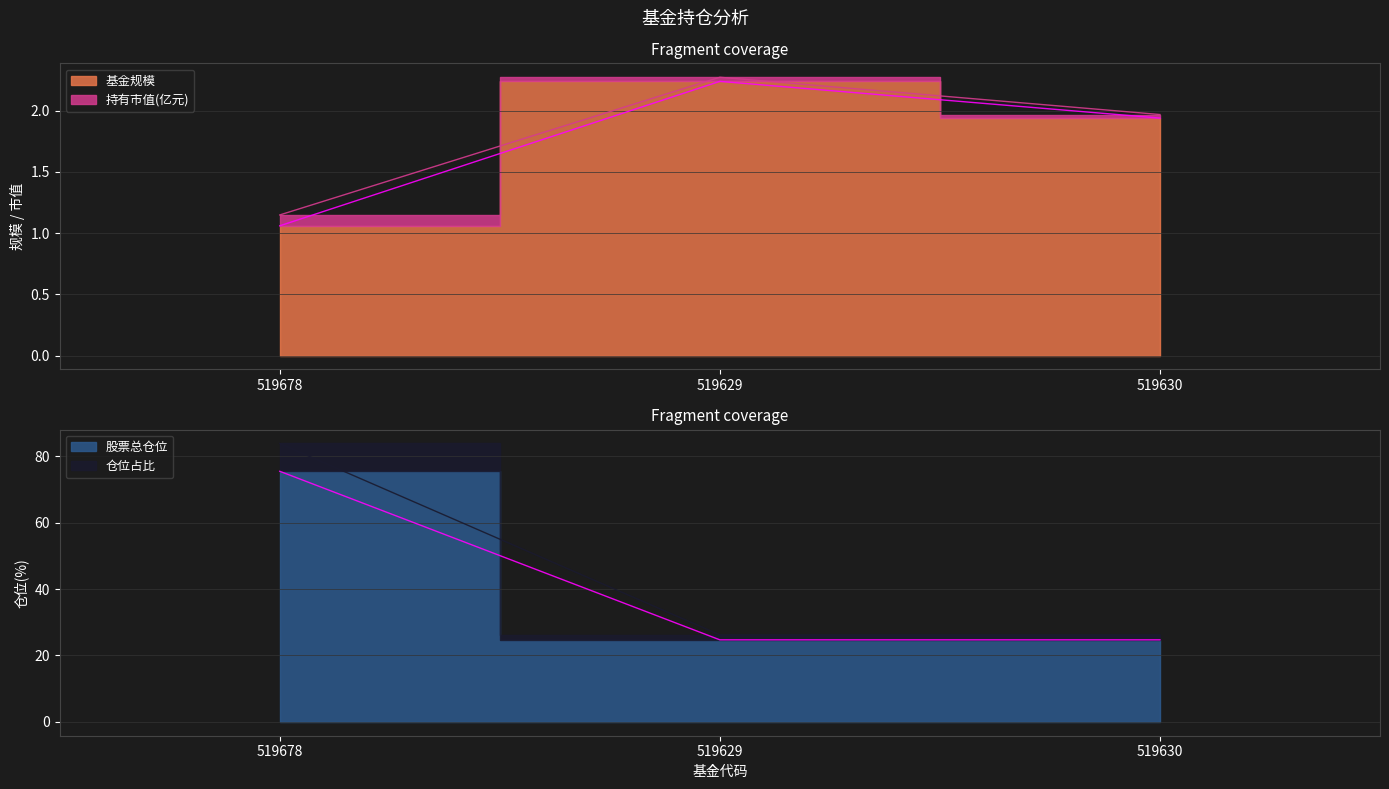

Is it true that 股票总仓位 equals 75.5 at 519678?

True